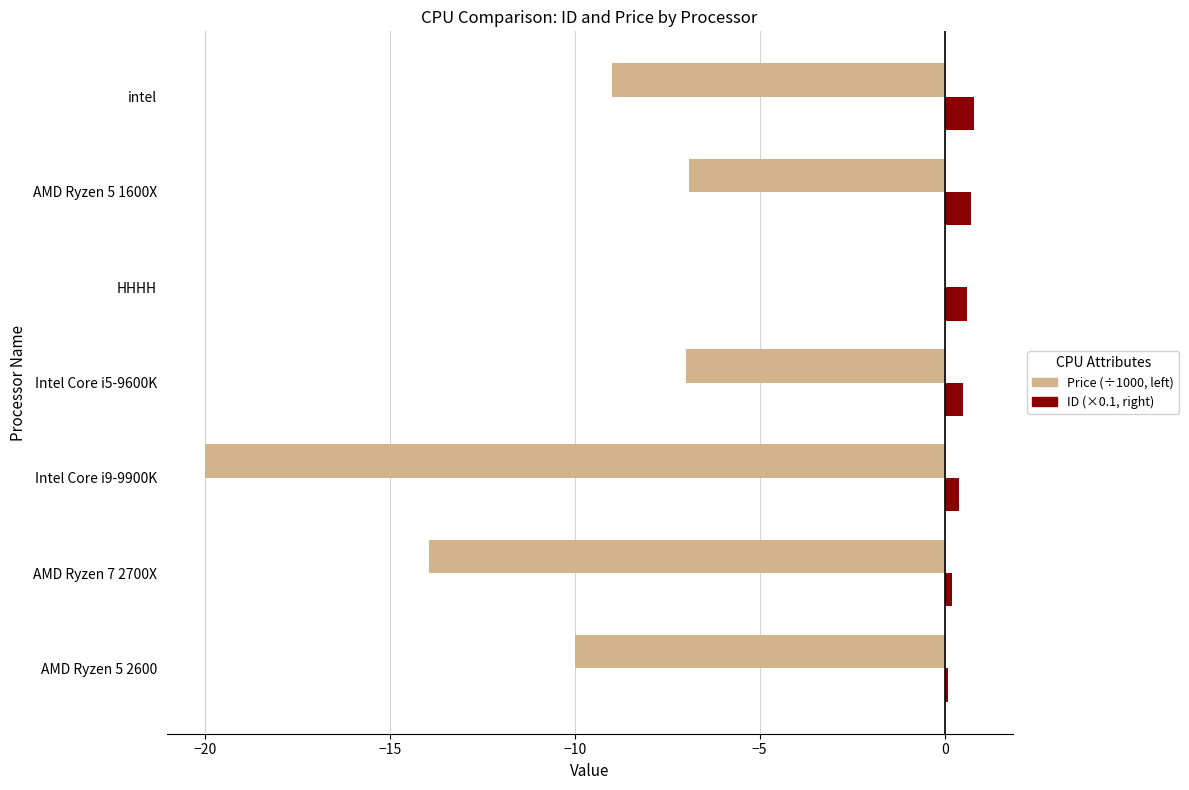

At which category is the sum across all series the highest?

HHHH